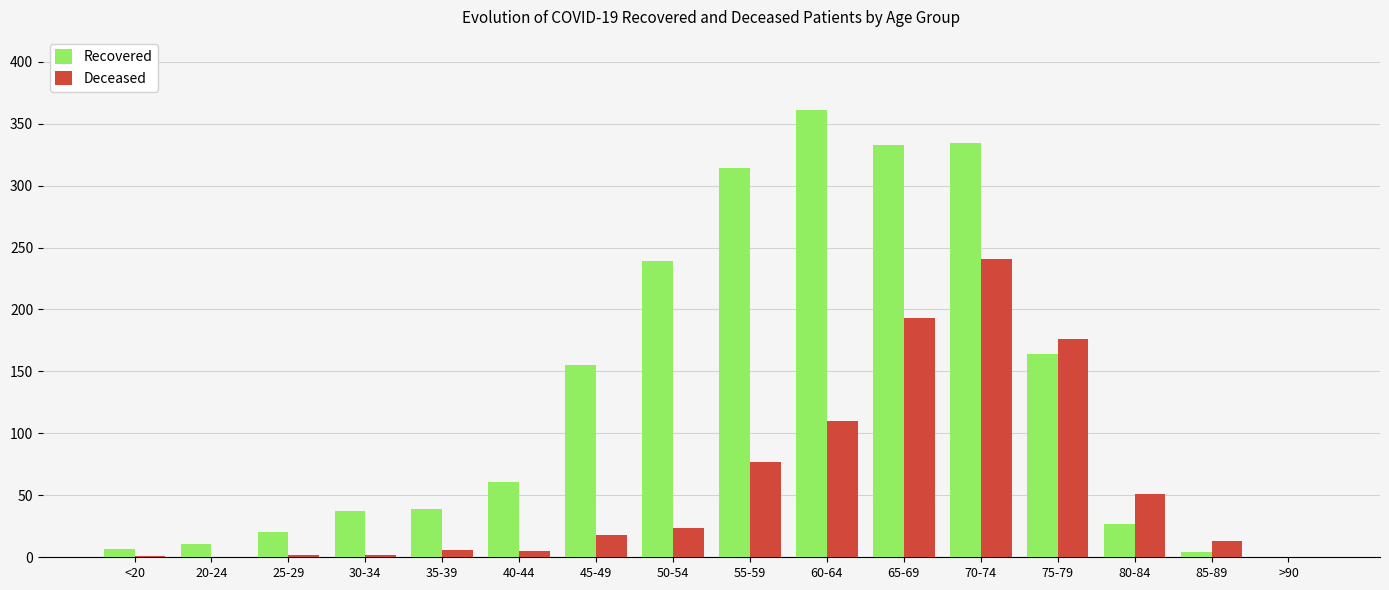

What is the sum of the Deceased values at 35-39 and 55-59?

83